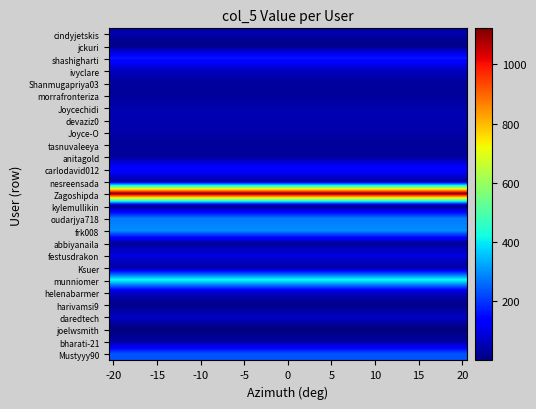

What is the greatest value displayed?

1122